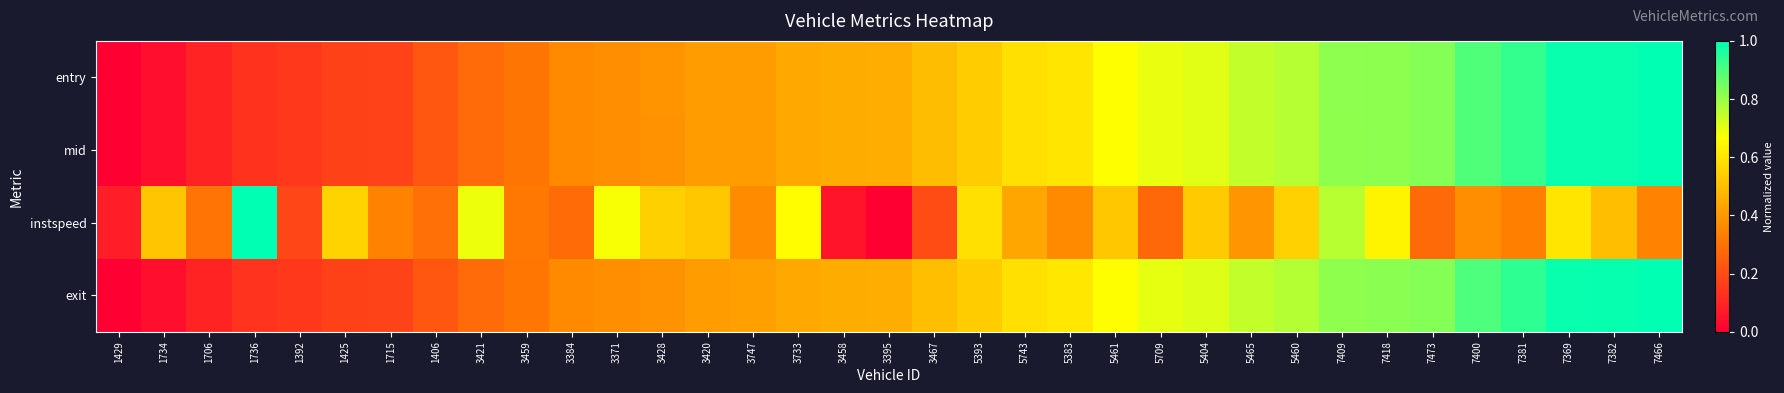

What is the total value across all series at 3747?

1.6